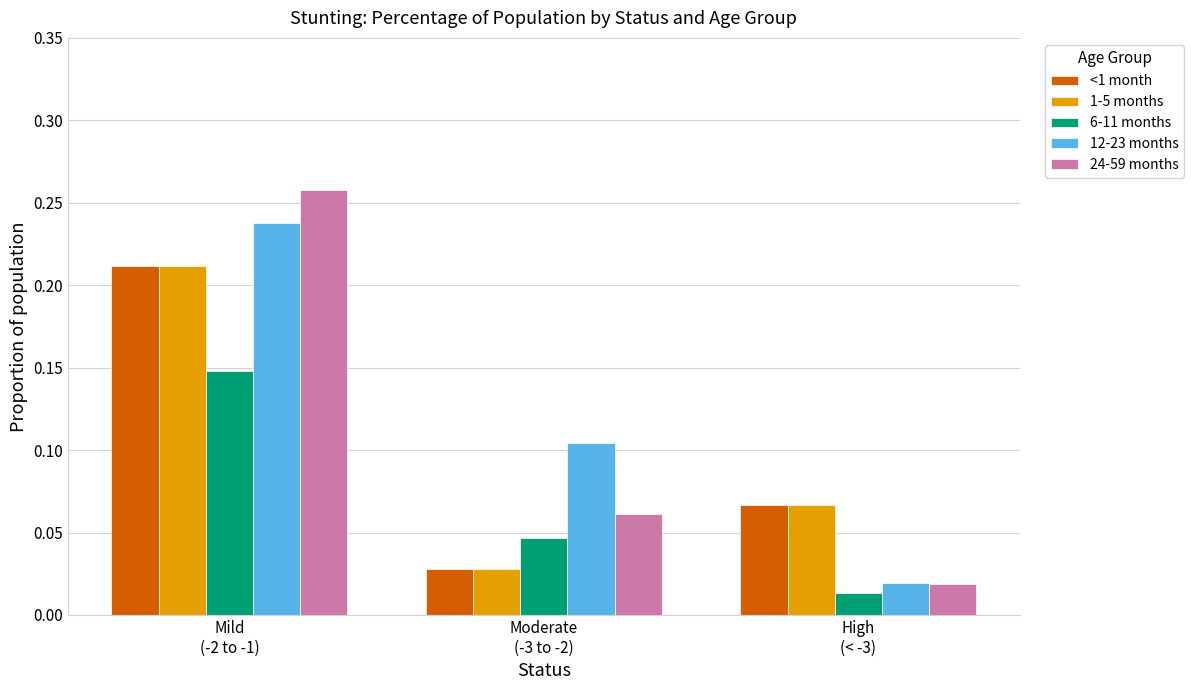

At how many categories does at least one series exceed 0?

3